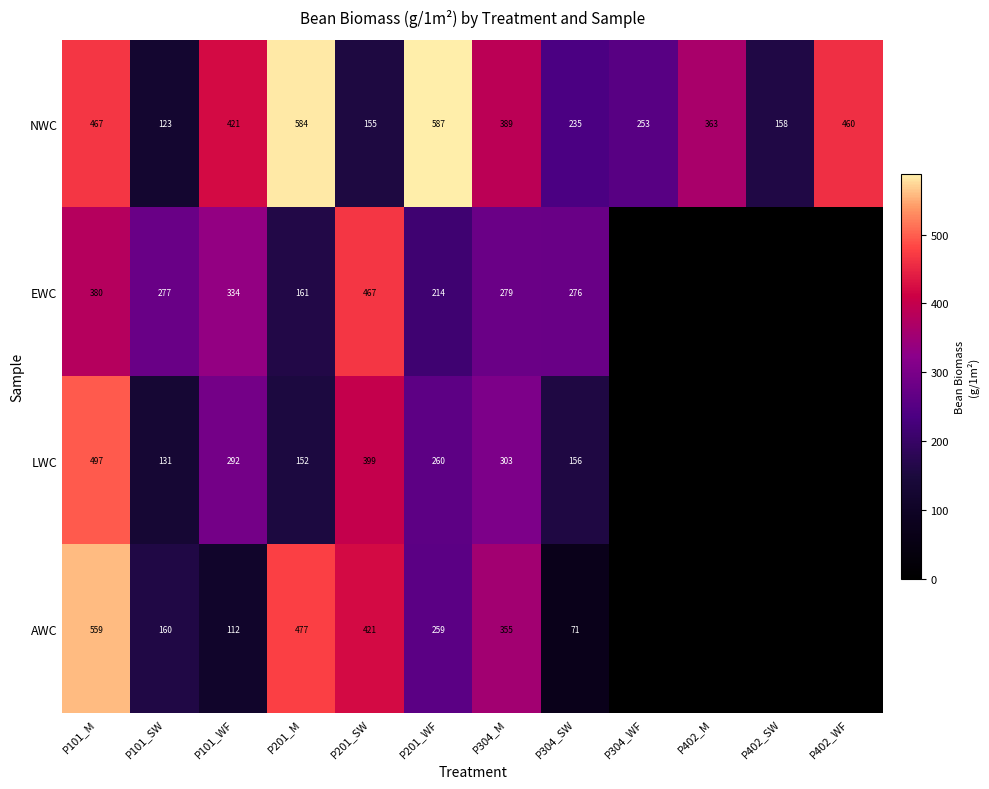

At which label is NWC closest to 355?

P402_M